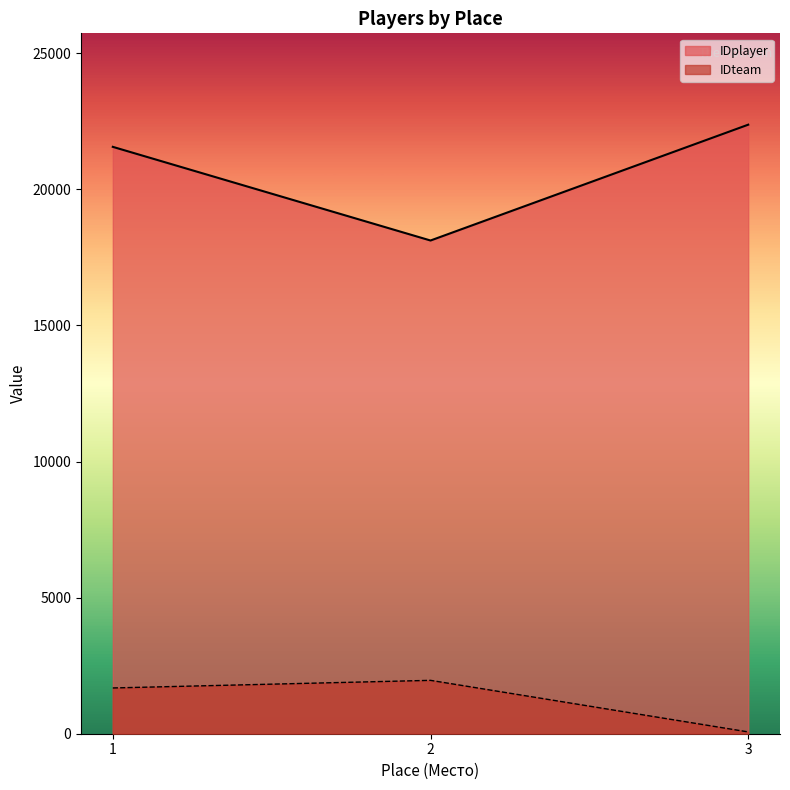

Does the chart display data point markers on the line(s)?

No